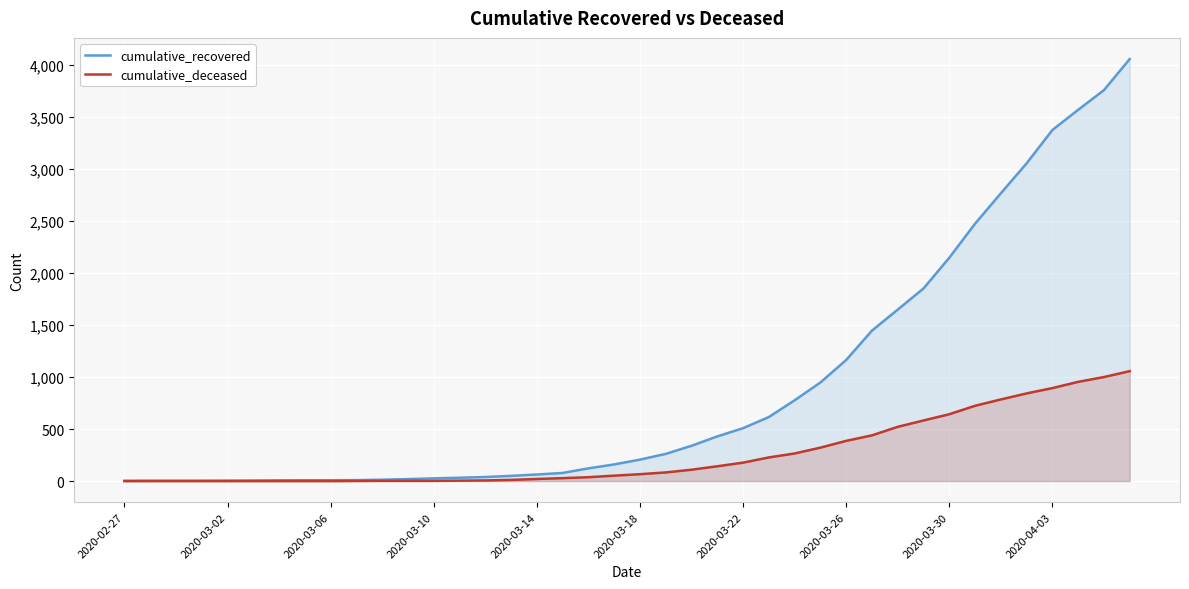

True or false: cumulative_recovered has more than 2 interior local peaks.

False